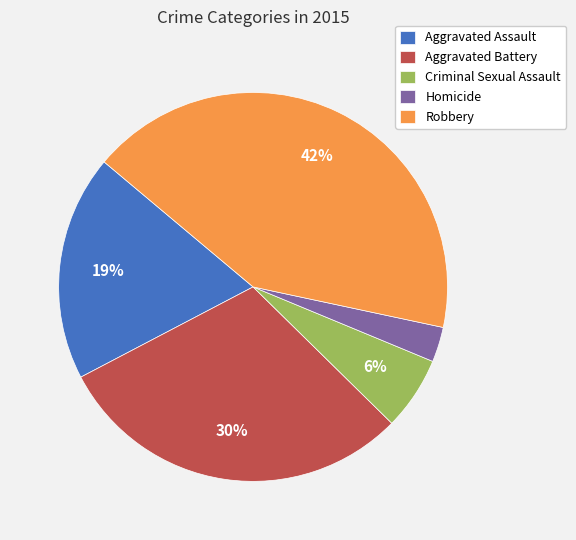

To the nearest percent, what percentage of the pie is Criminal Sexual Assault?

6%